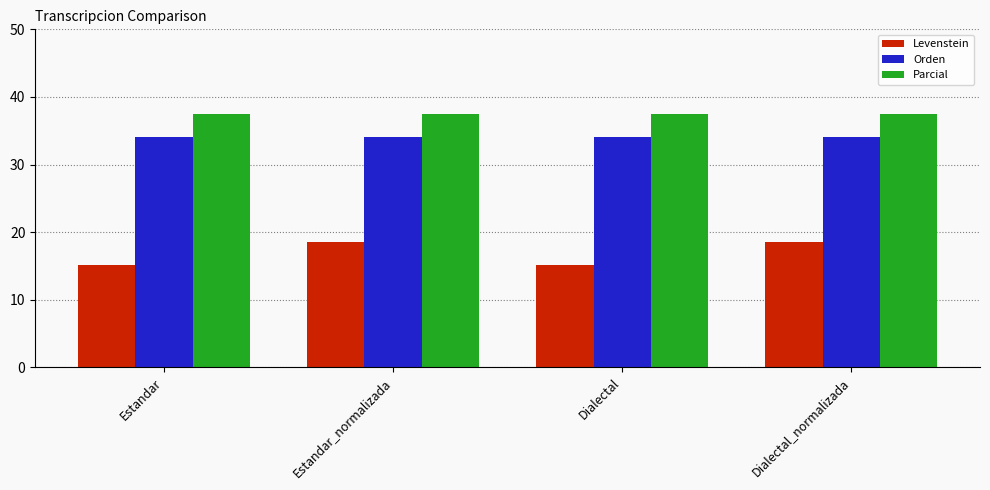

Count the number of data series in this chart.

3